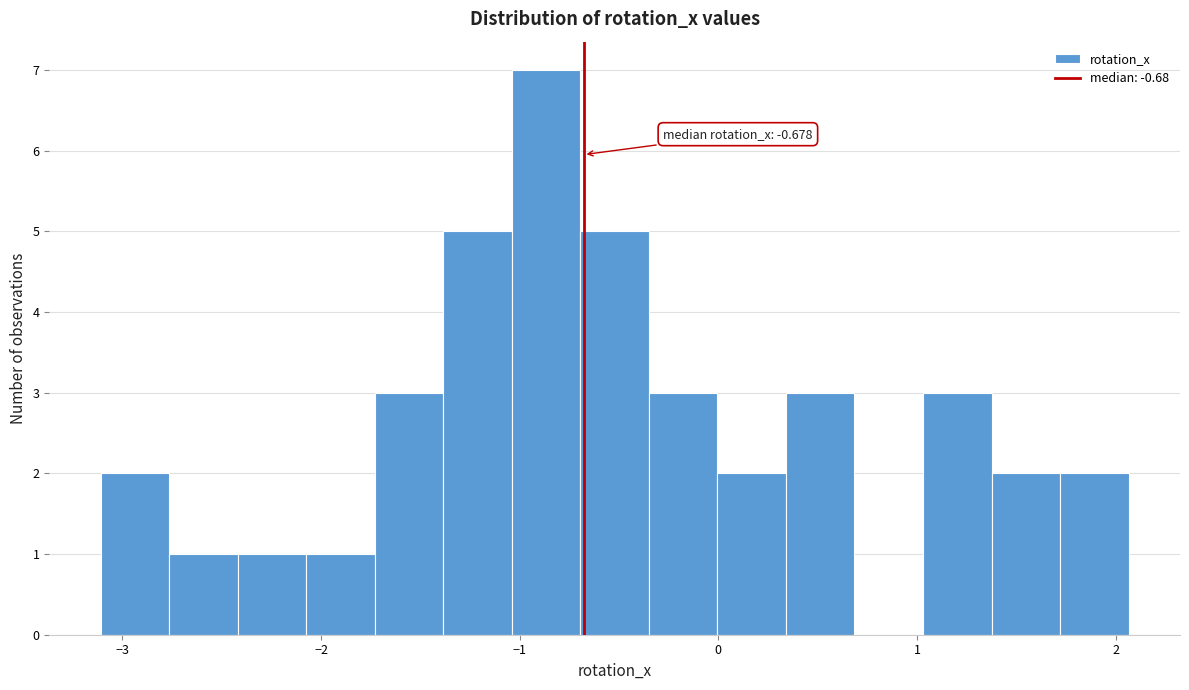

Around what value on the x-axis is the tallest bar? Give the approximate position of its centre, as read against the axis.

-0.9